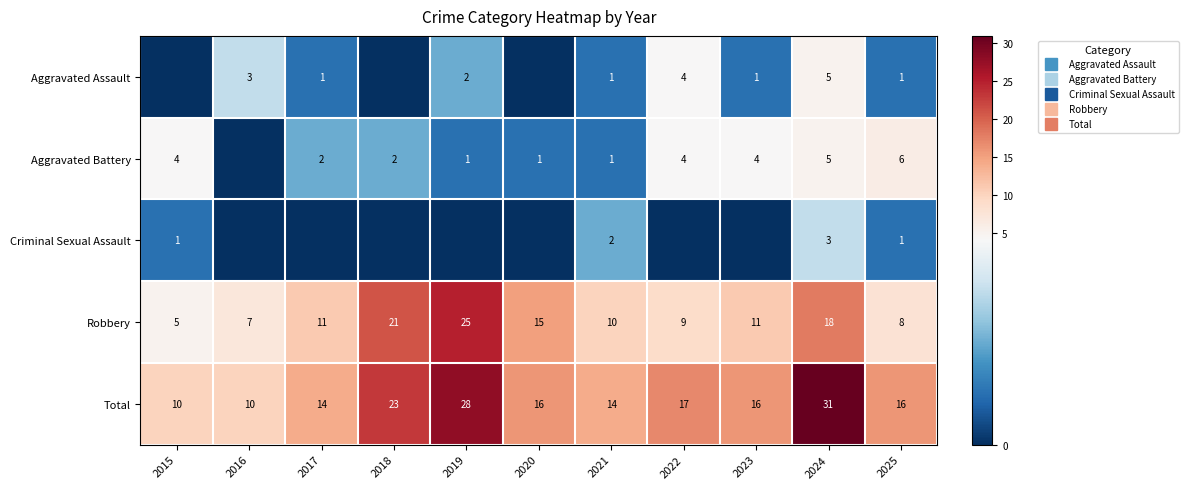

Is the value of Aggravated Assault at 2020 greater than the value of Criminal Sexual Assault at 2023?

No